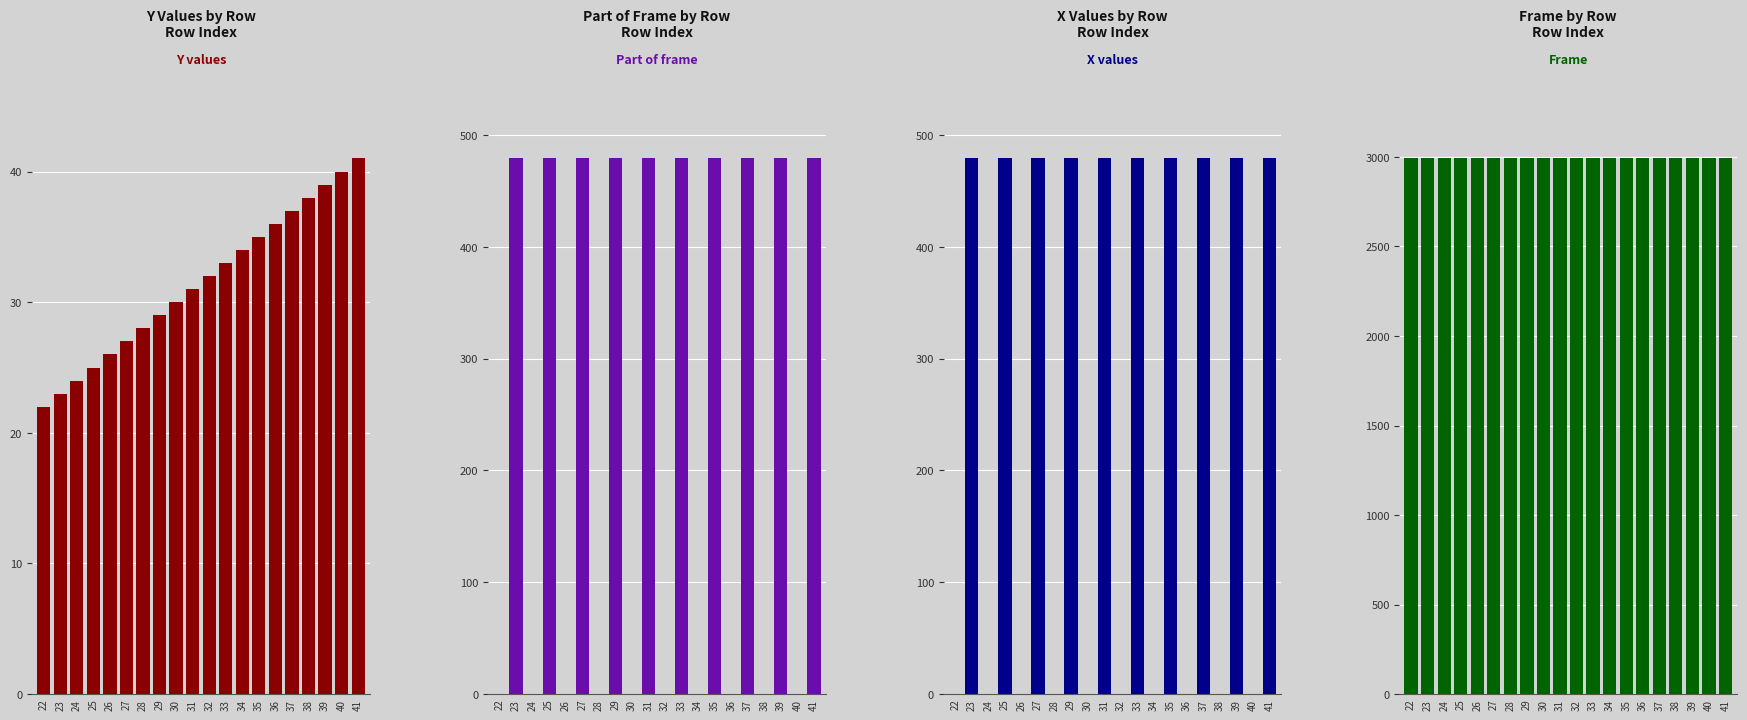

Rank the series by their maximum value, from lowest to highest.

Y values, Part of frame, X values, Frame